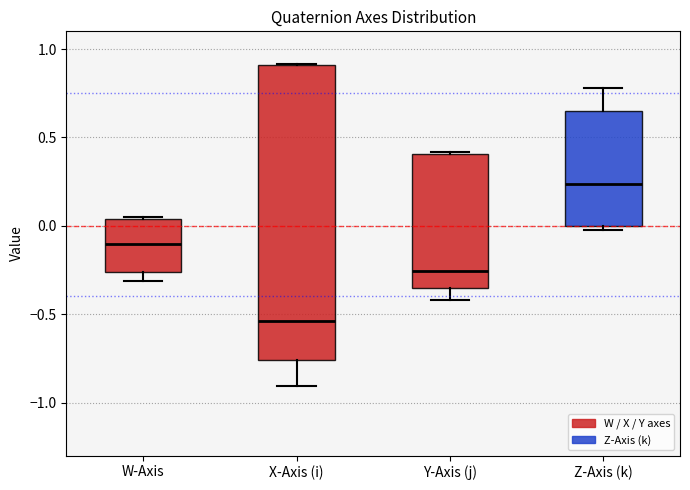

Which box is the tallest, from its lower edge to its upper edge?

X-Axis (i)